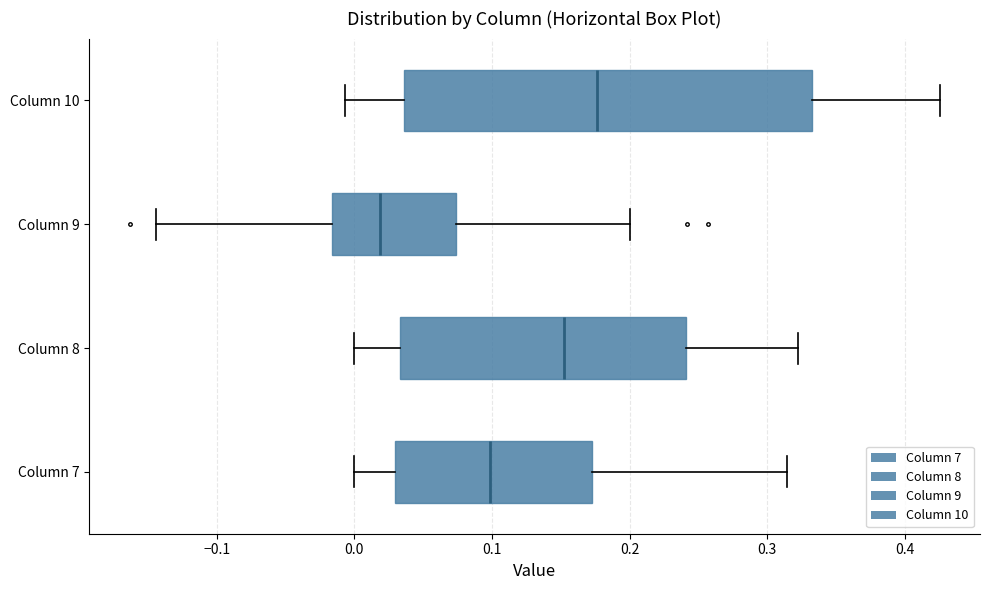

Reading bottom to top, read every box against the x-axis: the position of its median line, the range the box covers, and the ends of its whiskers. The values are not printed on the chart, so give them approximately, as read against the axis.

Column 7: median 0.10, box 0.03 to 0.17, whiskers 0.00 to 0.31
Column 8: median 0.15, box 0.03 to 0.24, whiskers 0.00 to 0.32
Column 9: median 0.02, box -0.02 to 0.07, whiskers -0.14 to 0.20
Column 10: median 0.18, box 0.04 to 0.33, whiskers -0.01 to 0.43